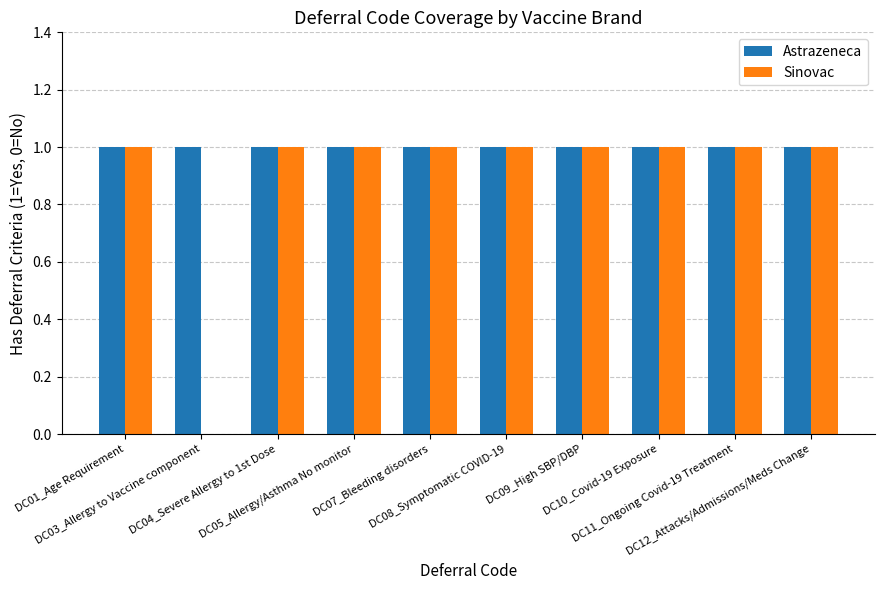

Reading left to right, extract all data points from this chart.

Astrazeneca: DC01_Age Requirement=1	DC03_Allergy to Vaccine component=1	DC04_Severe Allergy to 1st Dose=1	DC05_Allergy/Asthma No monitor=1	DC07_Bleeding disorders=1	DC08_Symptomatic COVID-19=1	DC09_High SBP/DBP=1	DC10_Covid-19 Exposure=1	DC11_Ongoing Covid-19 Treatment=1	DC12_Attacks/Admissions/Meds Change=1
Sinovac: DC01_Age Requirement=1	DC03_Allergy to Vaccine component=0	DC04_Severe Allergy to 1st Dose=1	DC05_Allergy/Asthma No monitor=1	DC07_Bleeding disorders=1	DC08_Symptomatic COVID-19=1	DC09_High SBP/DBP=1	DC10_Covid-19 Exposure=1	DC11_Ongoing Covid-19 Treatment=1	DC12_Attacks/Admissions/Meds Change=1